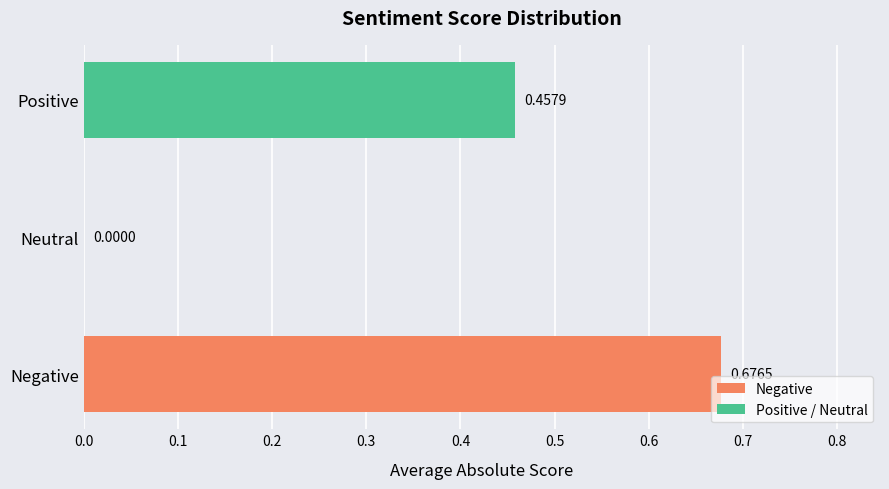

What is the change in value from Neutral to Positive?

+0.5